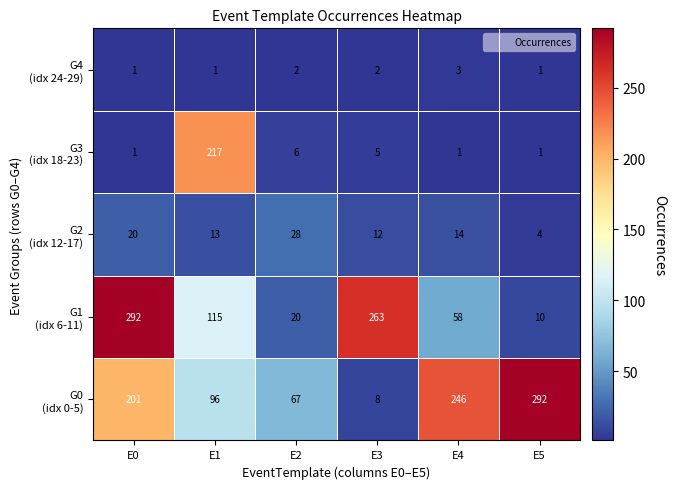

What is the greatest value displayed?

292